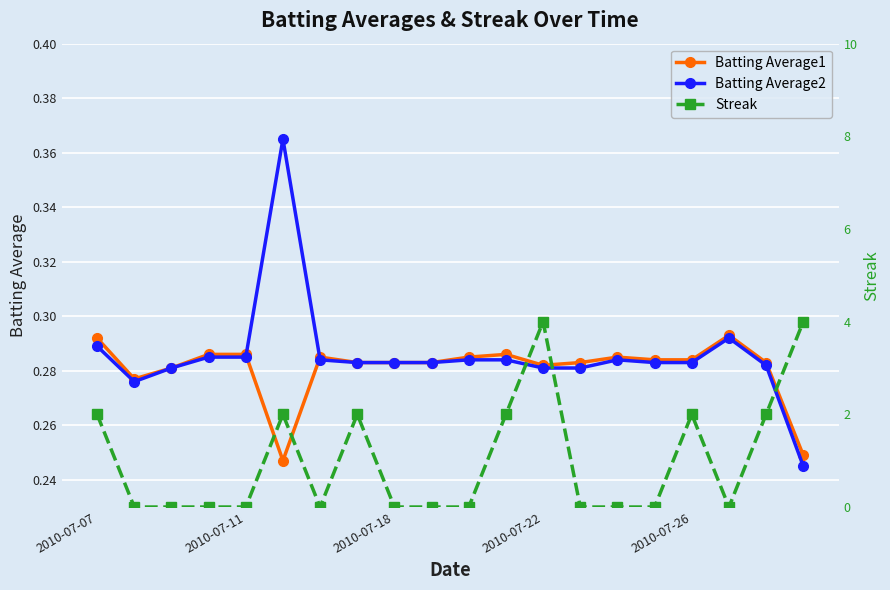

What is the average value of the Streak series?

1.0